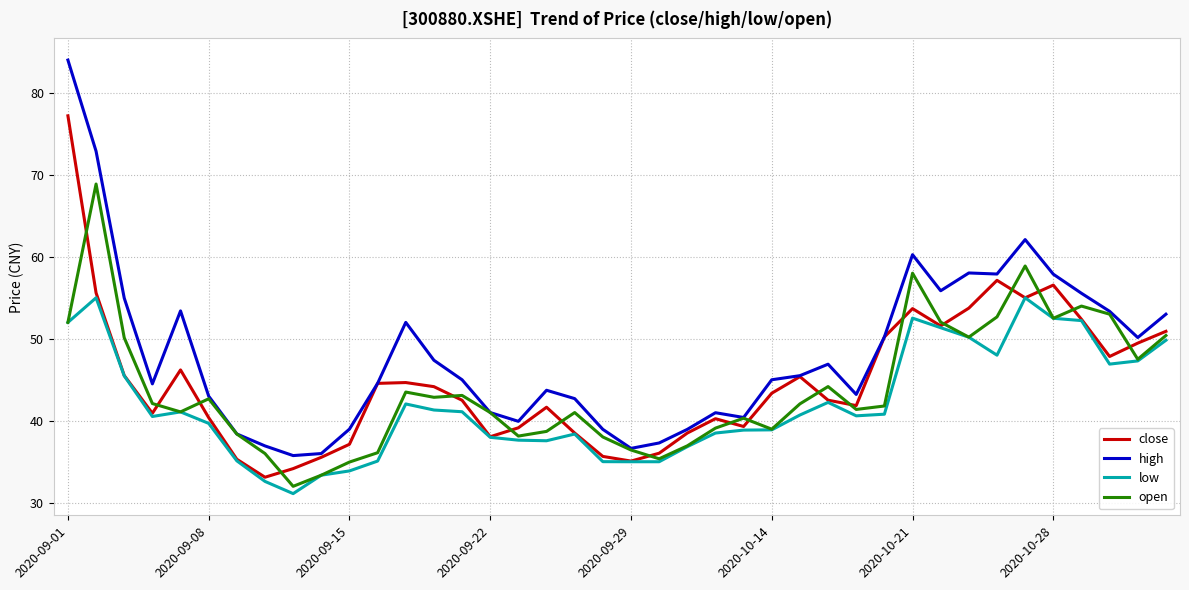

Rank the series by their maximum value, from lowest to highest.

low, open, close, high